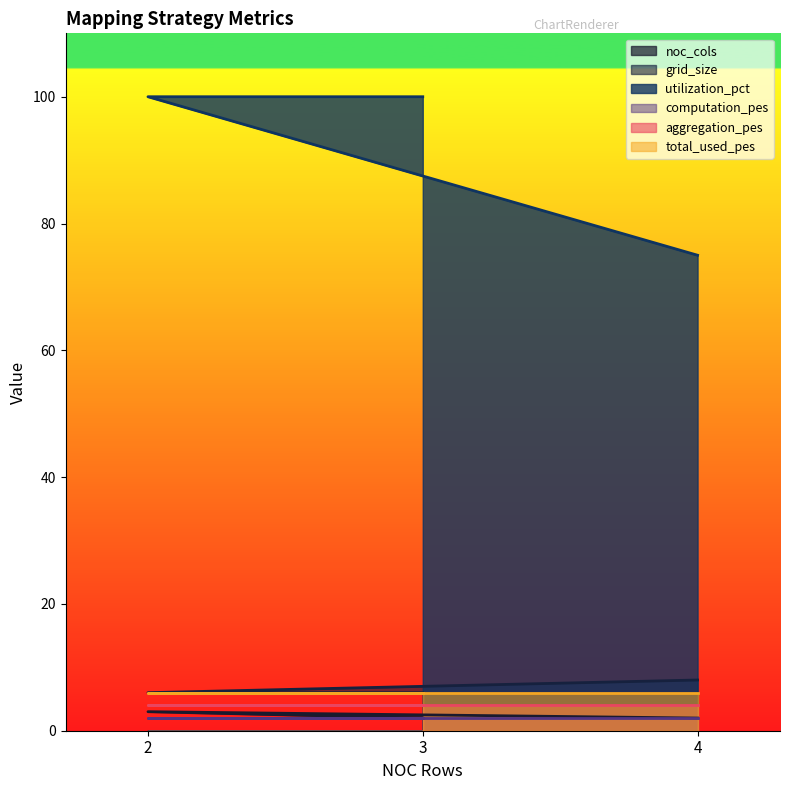

The value of noc_cols at 2 is 3. True or false?

True